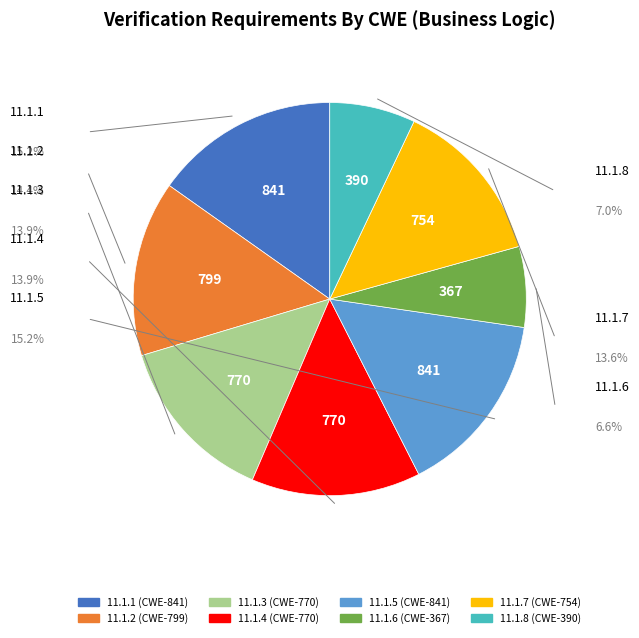

What is the ratio of the value at 11.1.3 to the value at 11.1.8?

2.0